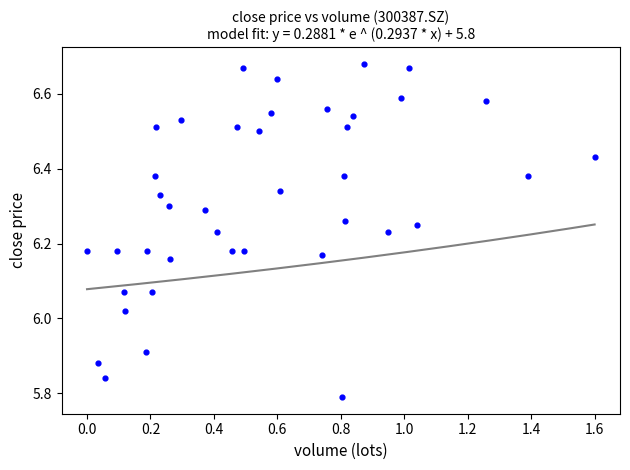

What is the range of Y values (max minus min)?

0.9